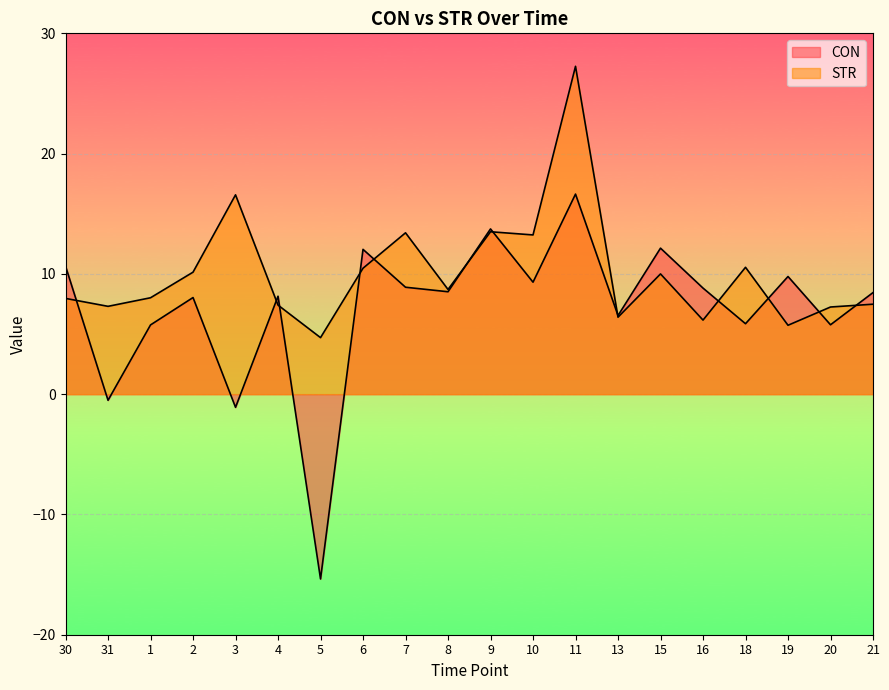

What is the label of the 13th point from the right?

6